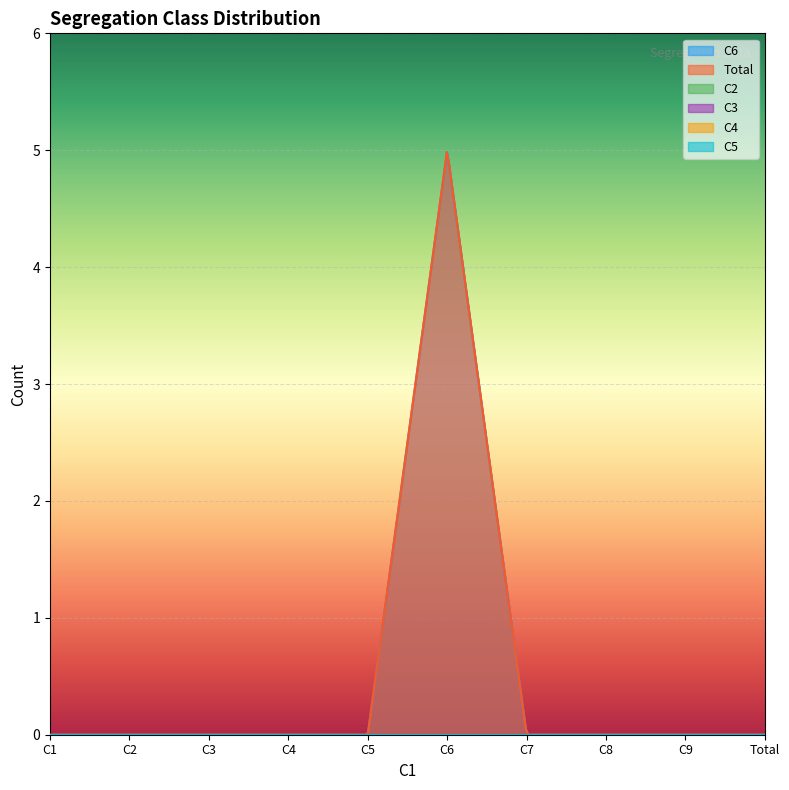

Does the chart display data point markers on the line(s)?

No